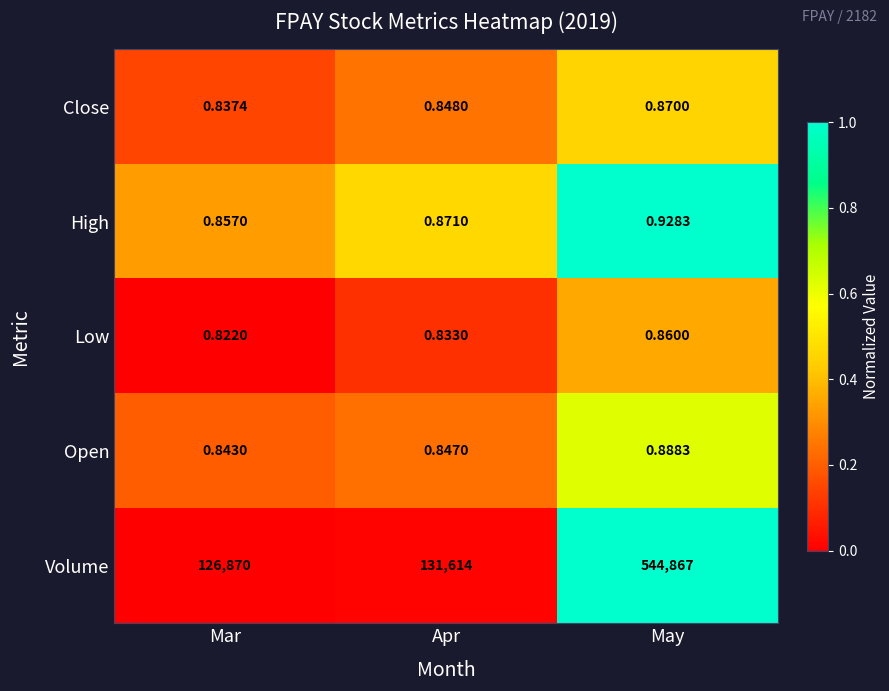

Count the number of data series in this chart.

5